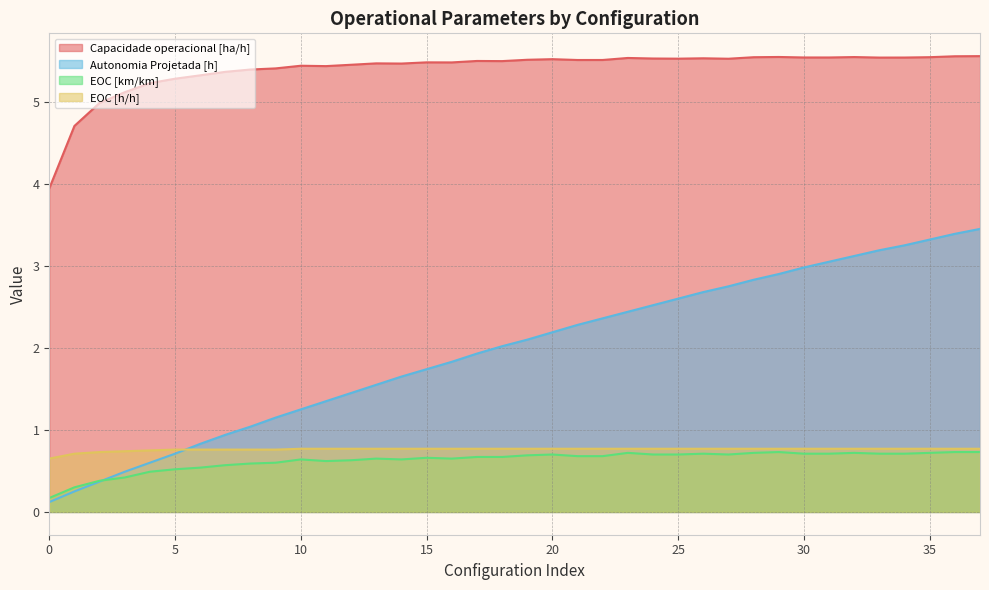

True or false: Autonomia Projetada [h] has a value of 0.8 at 31.

False